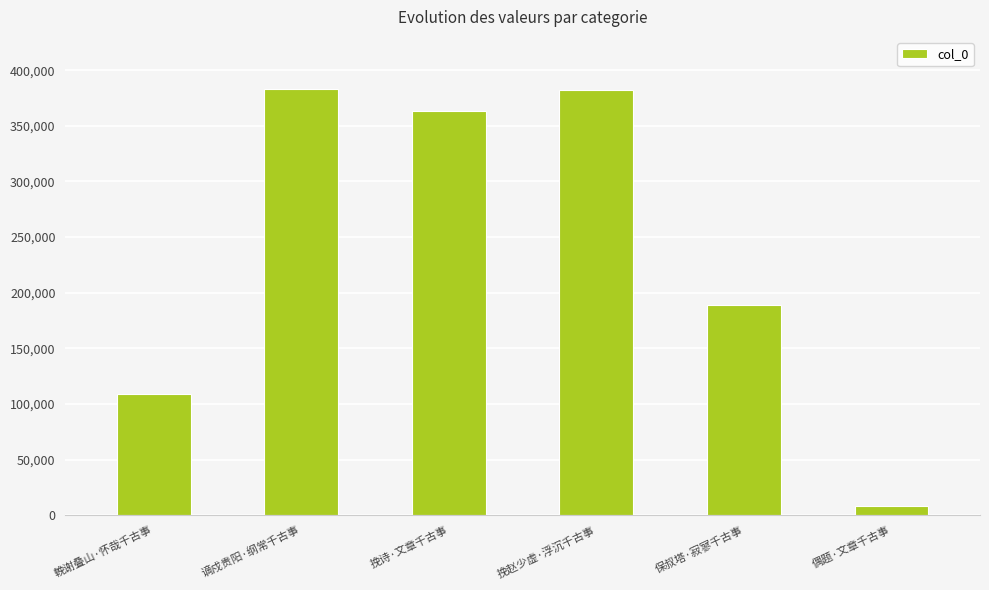

What is the ratio of the value at 保叔塔·寂寥千古事 to the value at 挽诗·文章千古事?

0.5